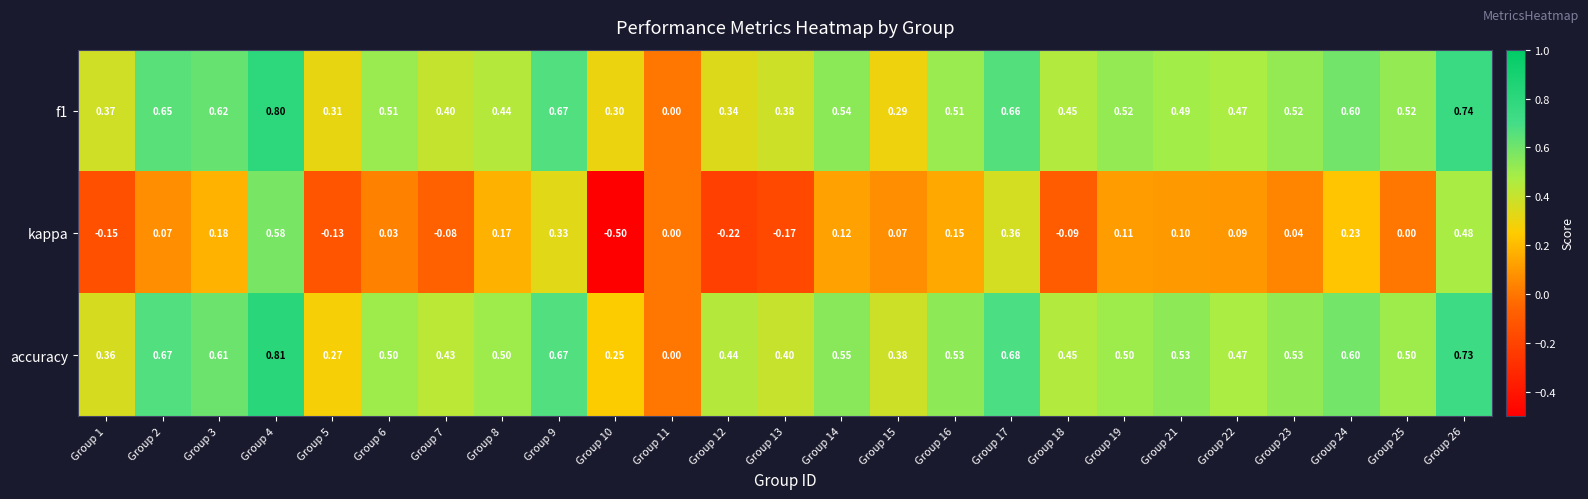

Which series has the largest range (max minus min)?

kappa